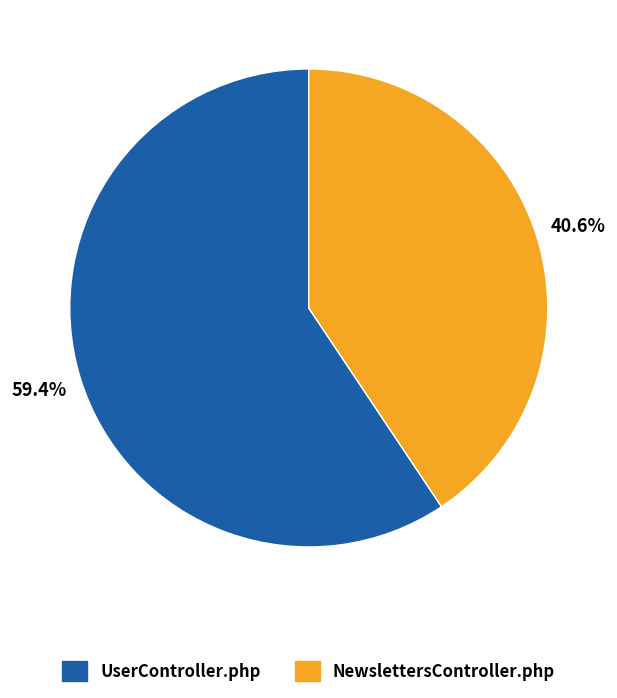

Combined, do NewslettersController.php and UserController.php account for over 50%?

Yes